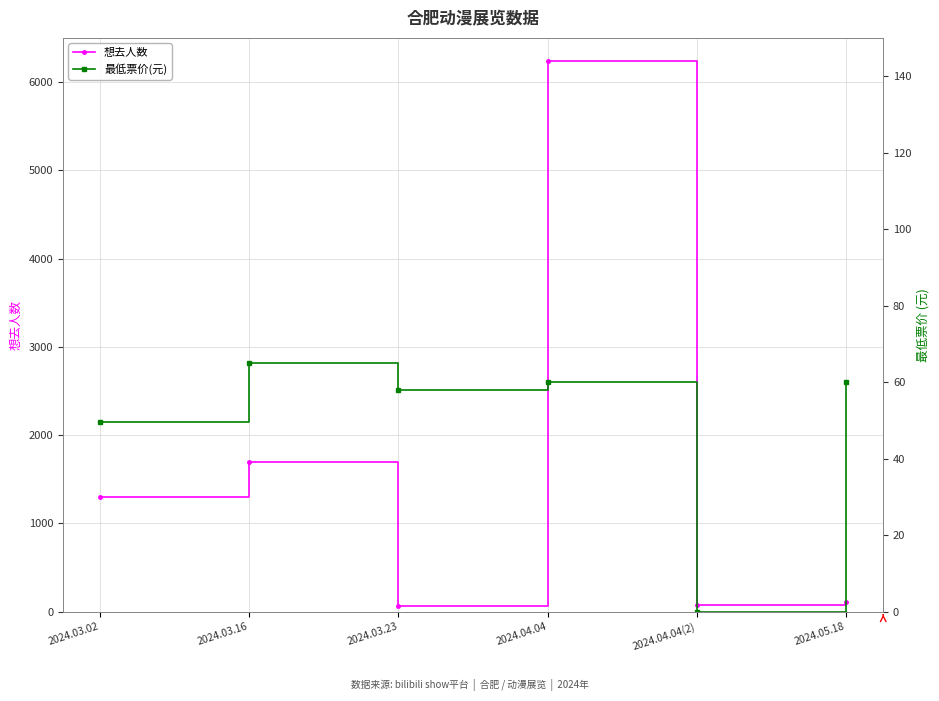

What position from the left is 2024.03.02?

1